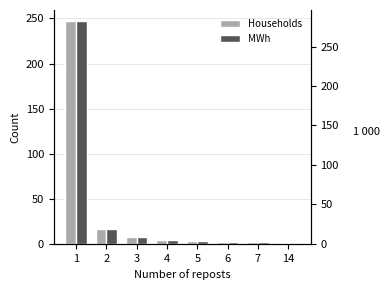

What is the difference between the maximum and minimum values in the MWh series?

246